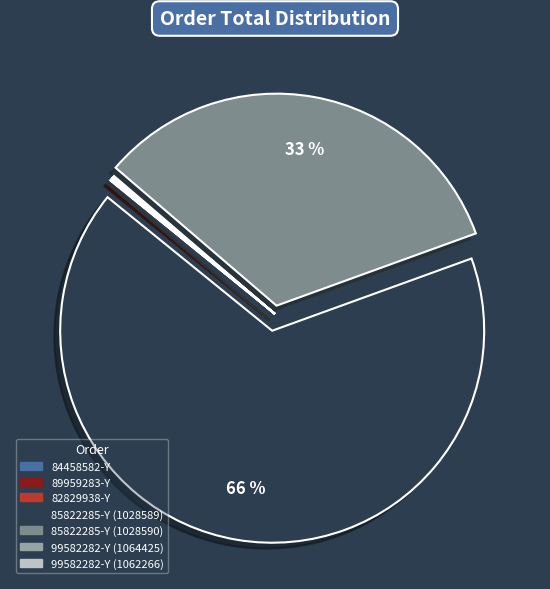

Which has a higher value, 85822285-Y (1028590) or 85822285-Y (1028589)?

85822285-Y (1028589)